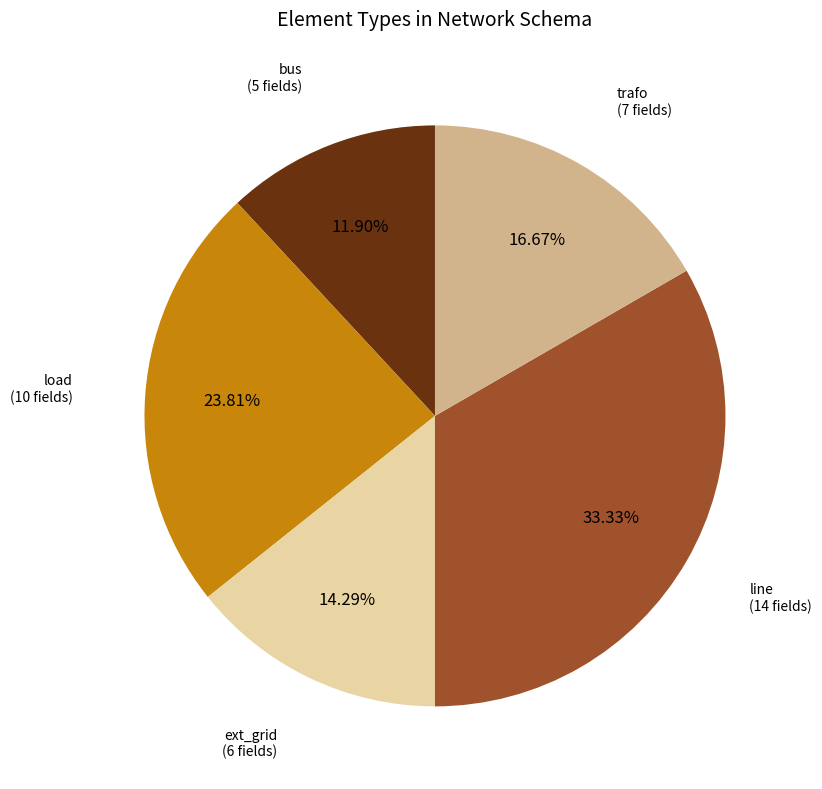

How many segments does this pie chart have?

5